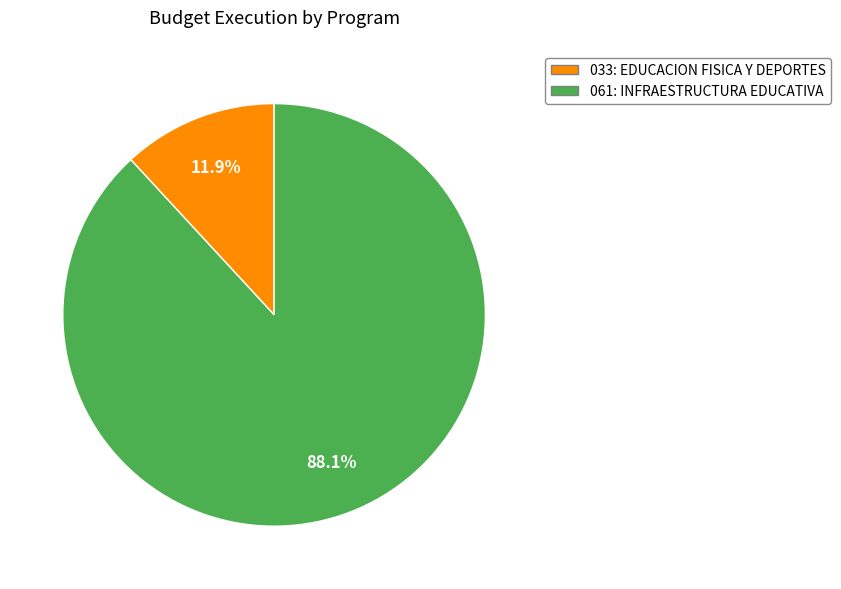

Is it true that 033: EDUCACION FISICA Y DEPORTES is 23% of the pie?

False